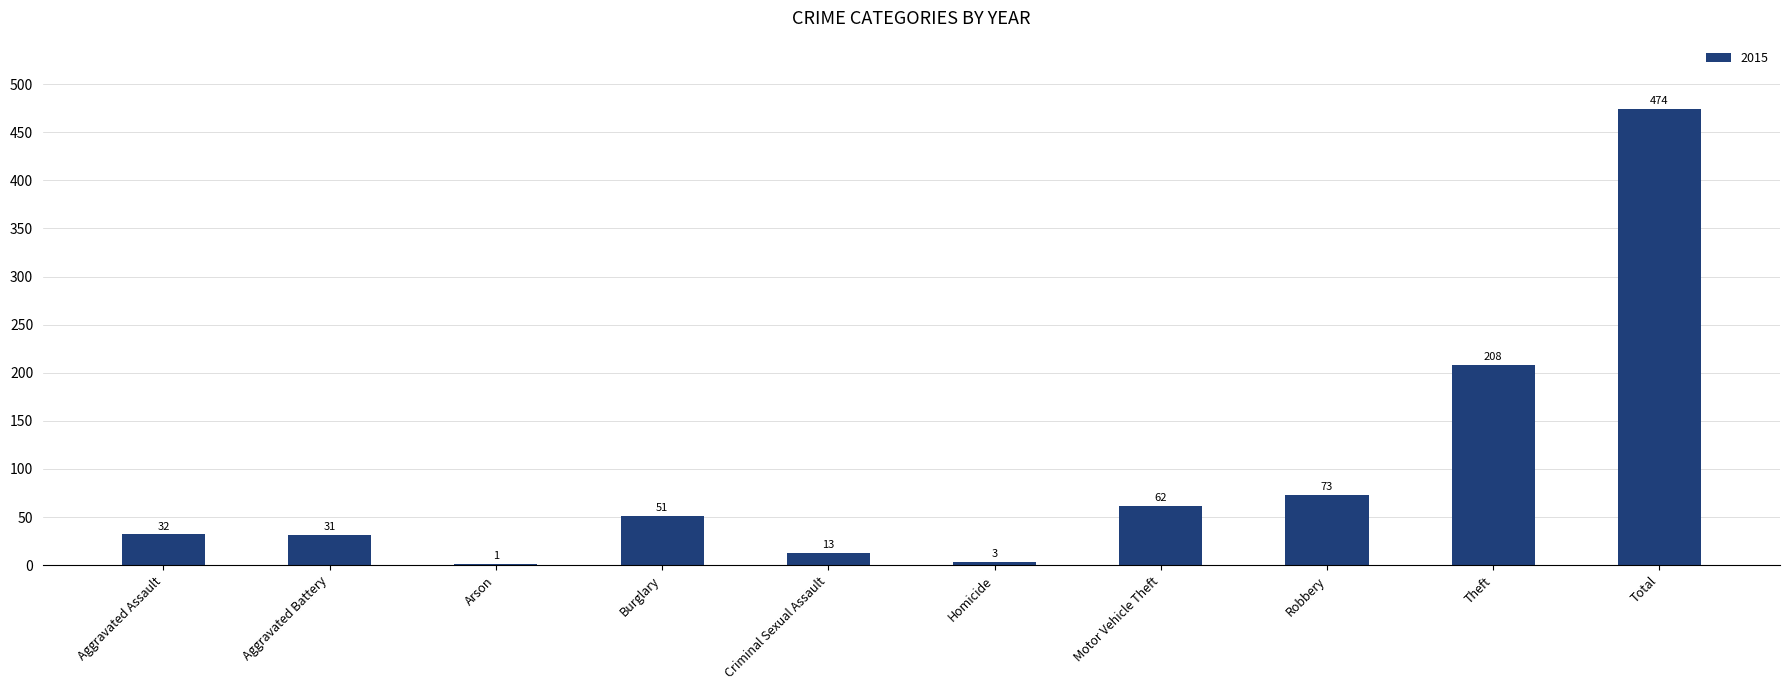

Count the number of categories in the chart.

10